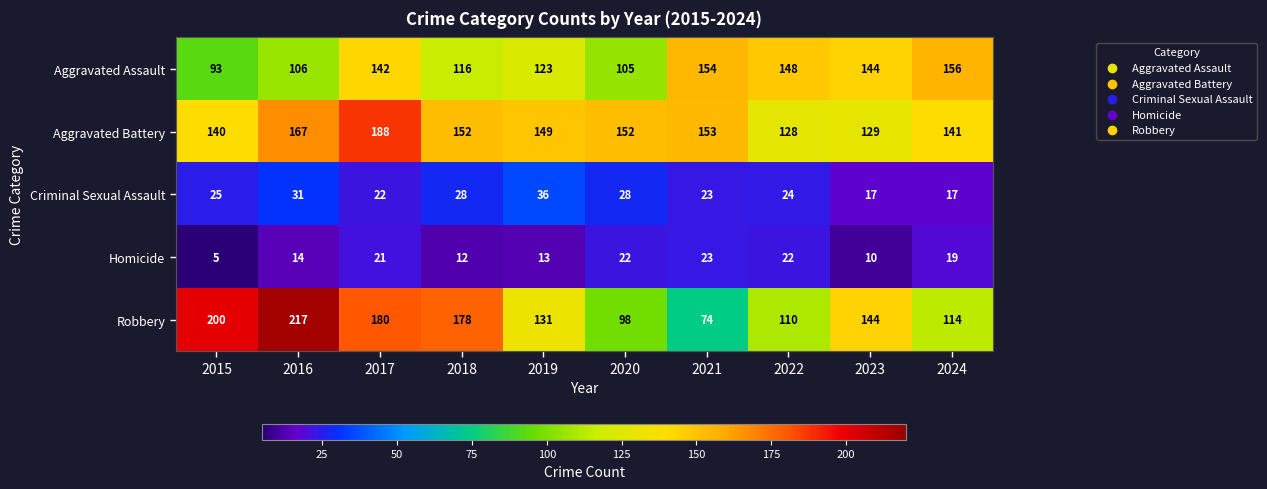

Which series has the widest spread of values?

Robbery